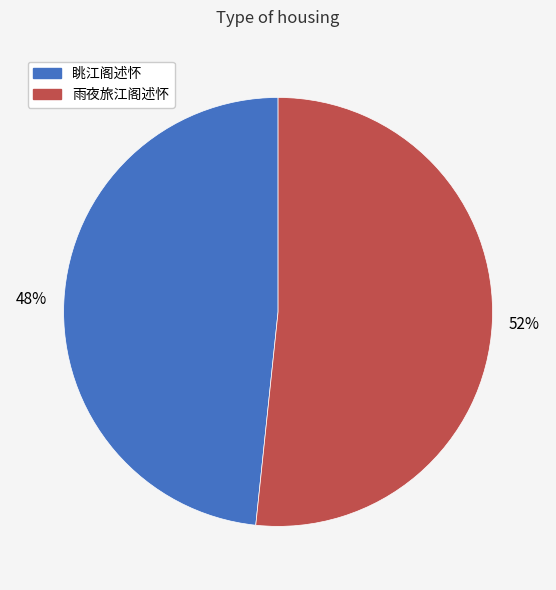

Is 眺江阁述怀 the majority of the pie?

No